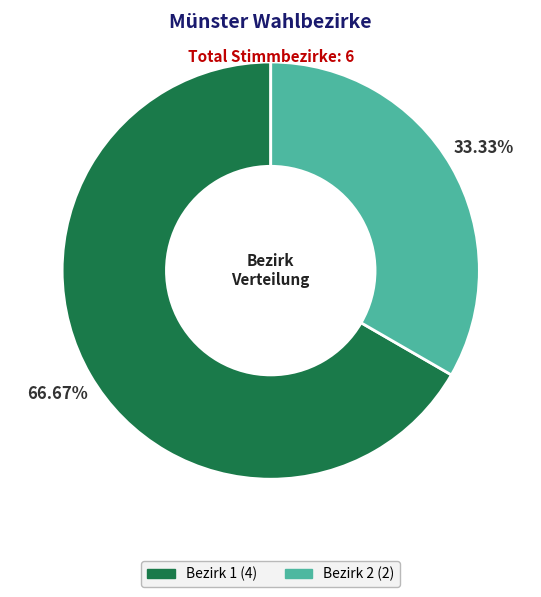

Is there any slice that represents more than half of the pie?

Yes